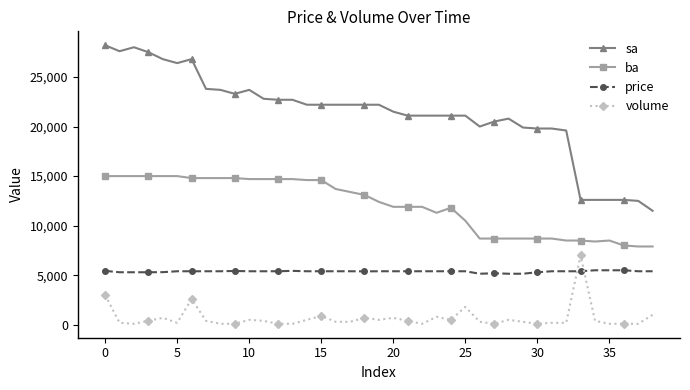

How many data points in price are less than 5400?

10